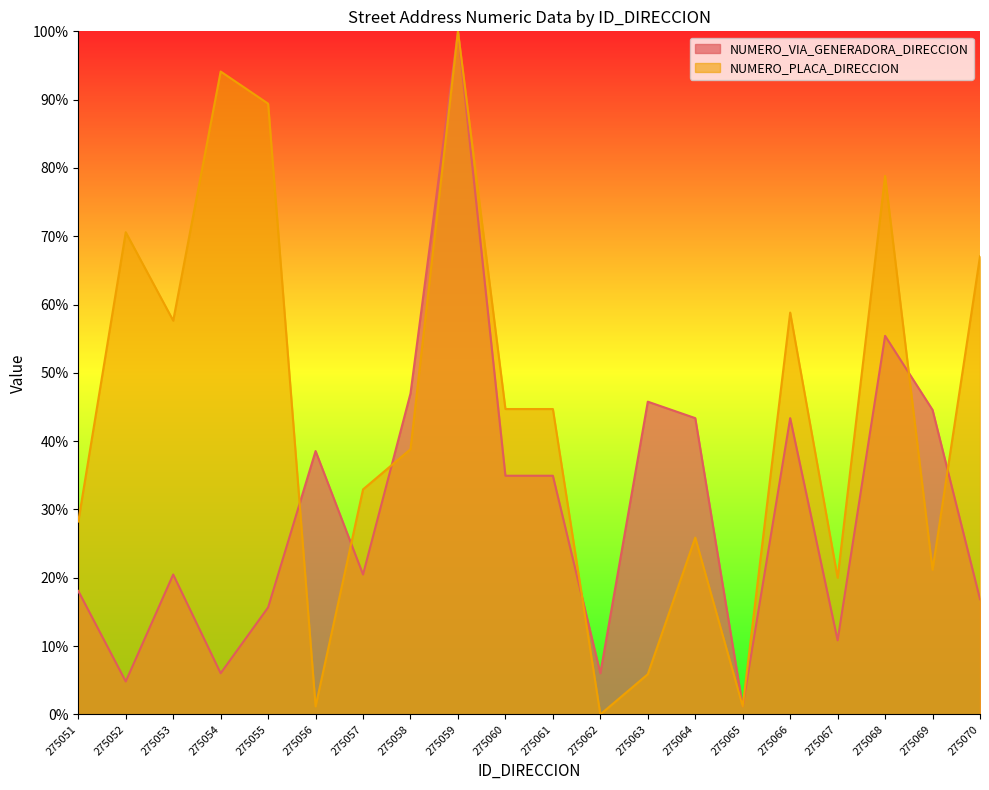

What is the value of the NUMERO_VIA_GENERADORA_DIRECCION point at the 11th from the left?

34.9